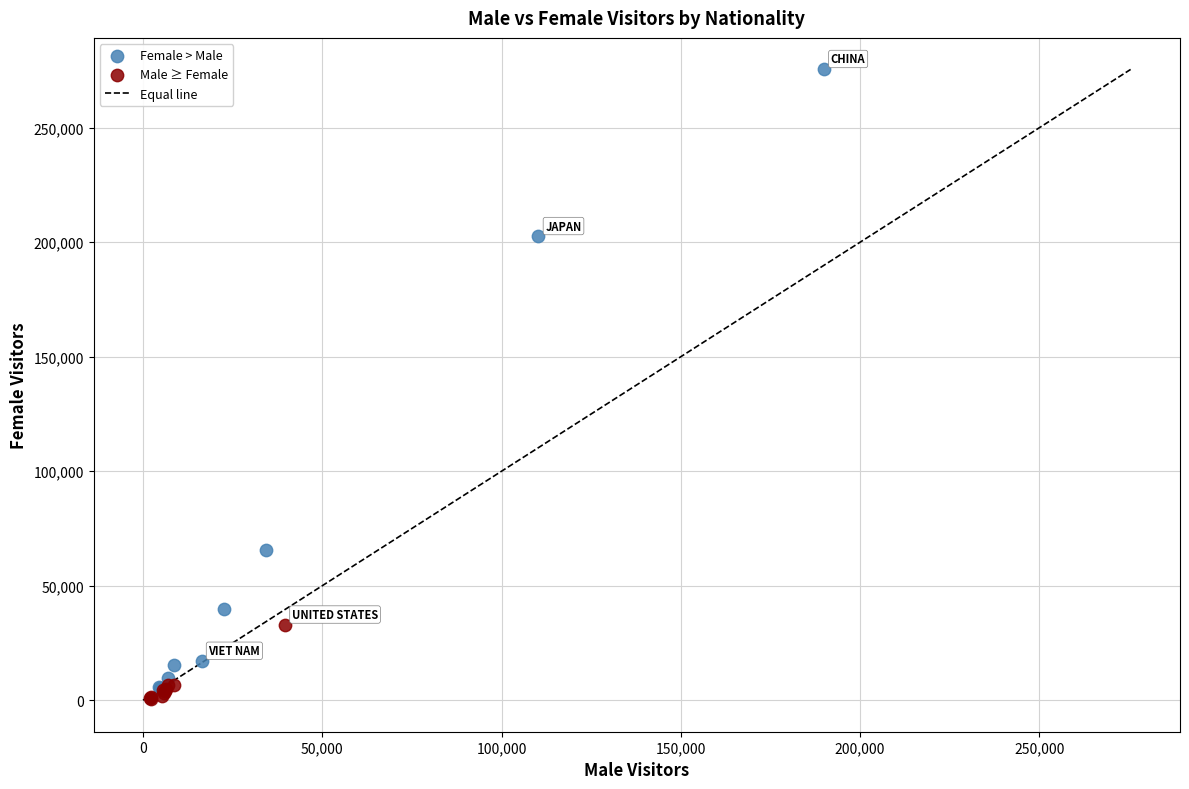

Which series reaches the maximum Y coordinate?

Female > Male